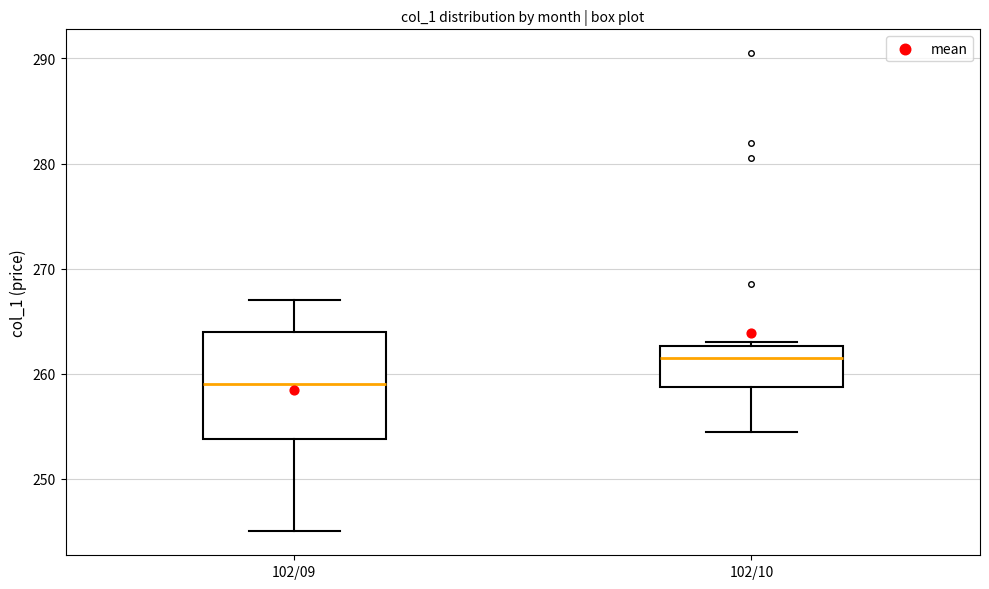

Which box's median line is the highest?

102/10